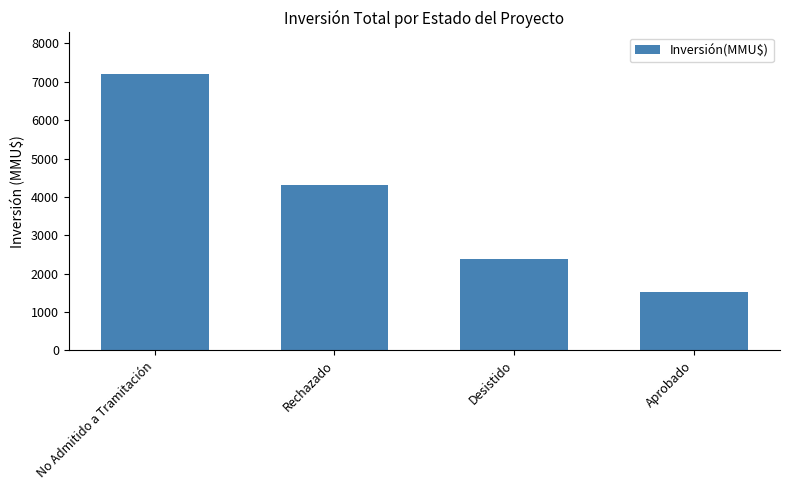

Between No Admitido a Tramitación and Desistido, which is larger?

No Admitido a Tramitación